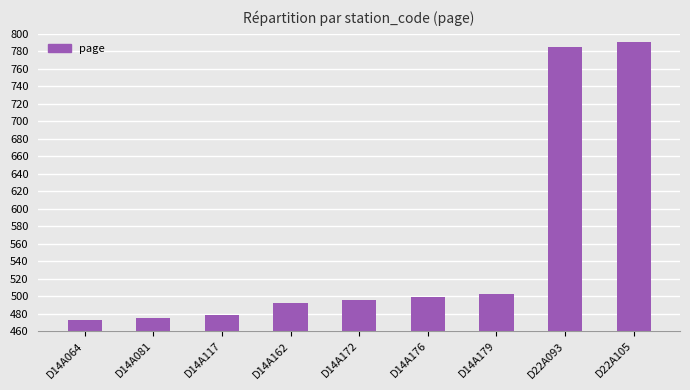

Which has a higher value, D14A179 or D14A064?

D14A179